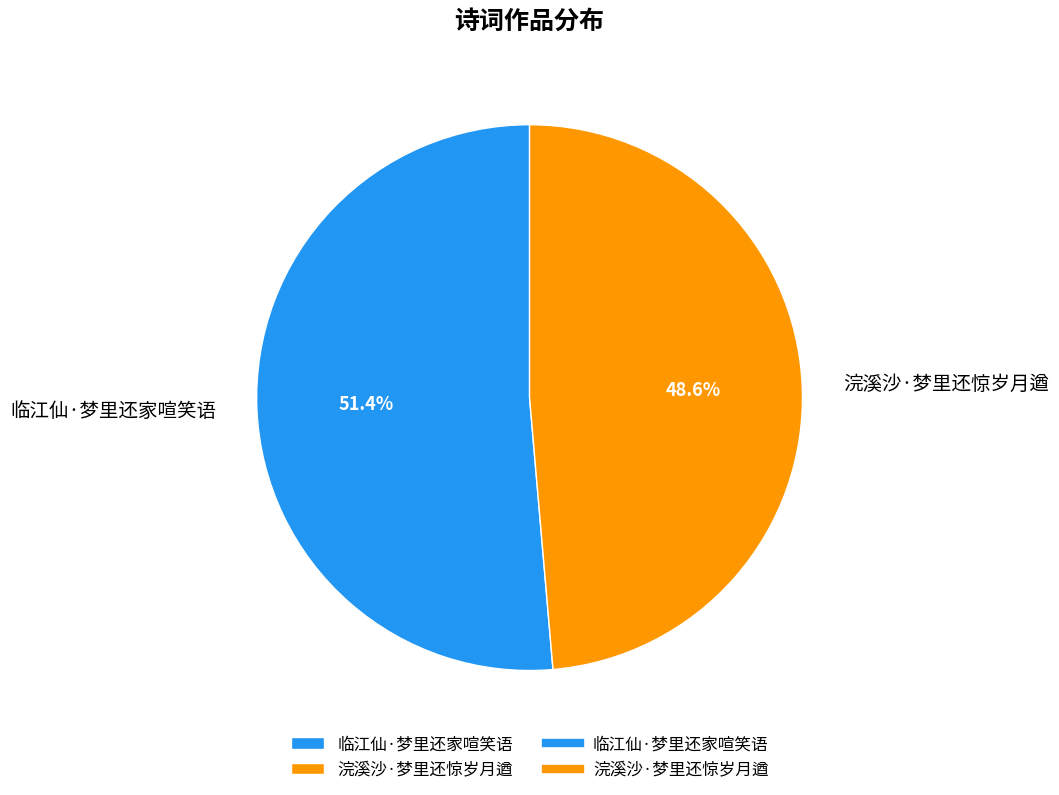

Does any single category account for the majority?

Yes